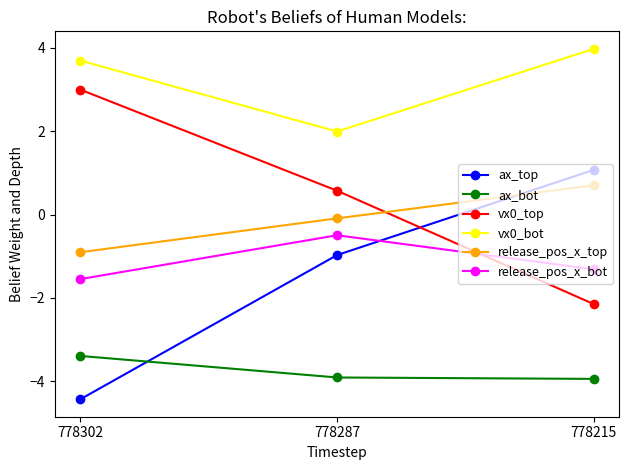

At which category is the sum across all series the highest?

778215